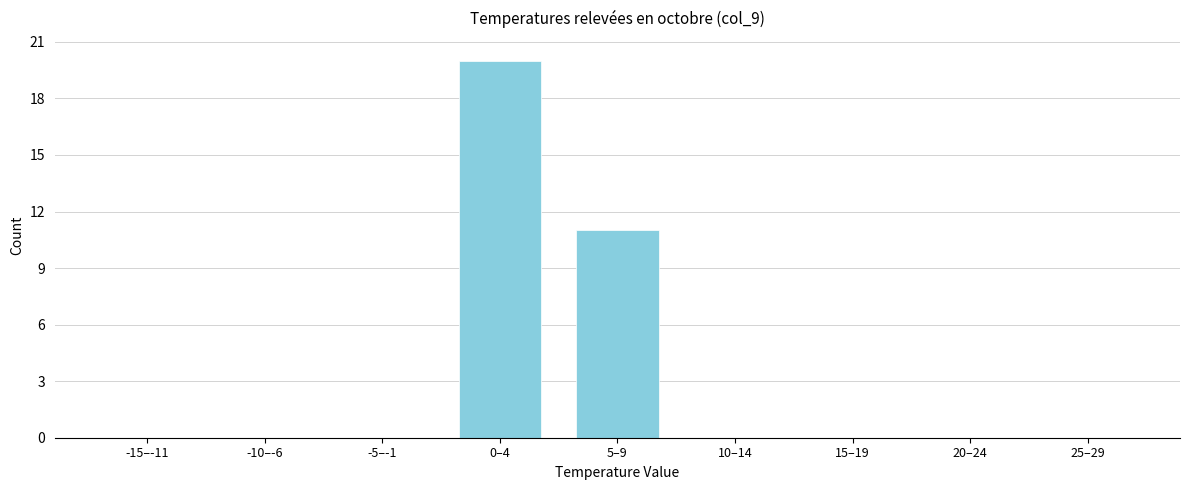

Reading left to right, extract all data points from this chart.

-15–-11=0	-10–-6=0	-5–-1=0	0–4=20	5–9=11	10–14=0	15–19=0	20–24=0	25–29=0